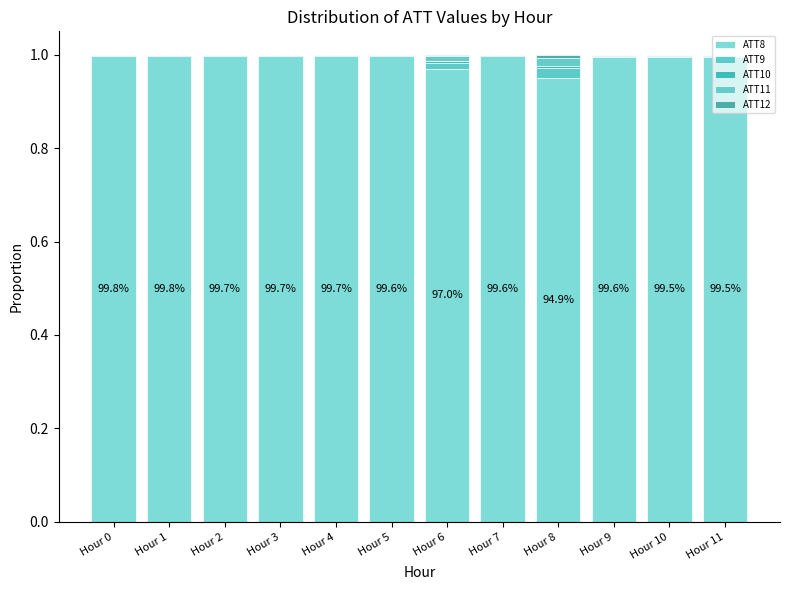

Which series has the largest total across all categories?

ATT8